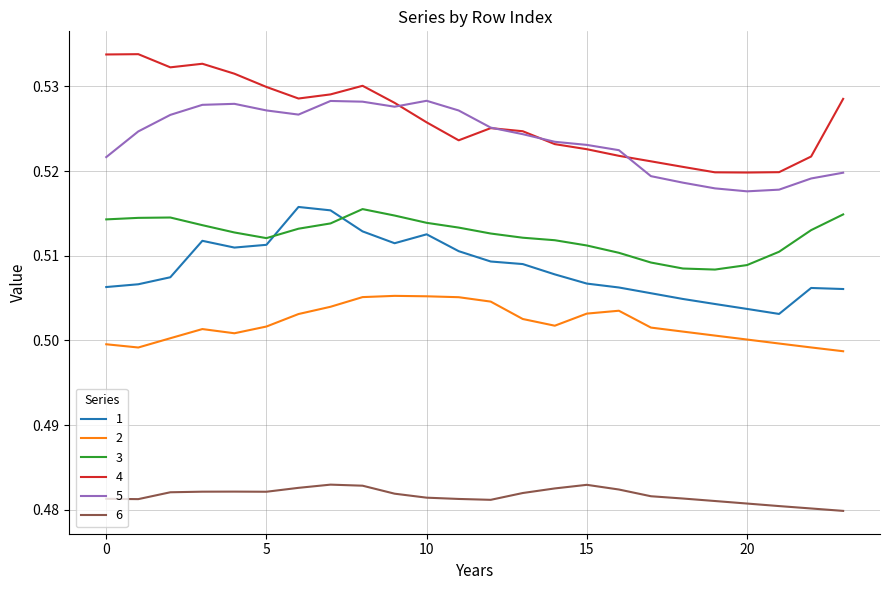

Which series has the widest spread of values?

4